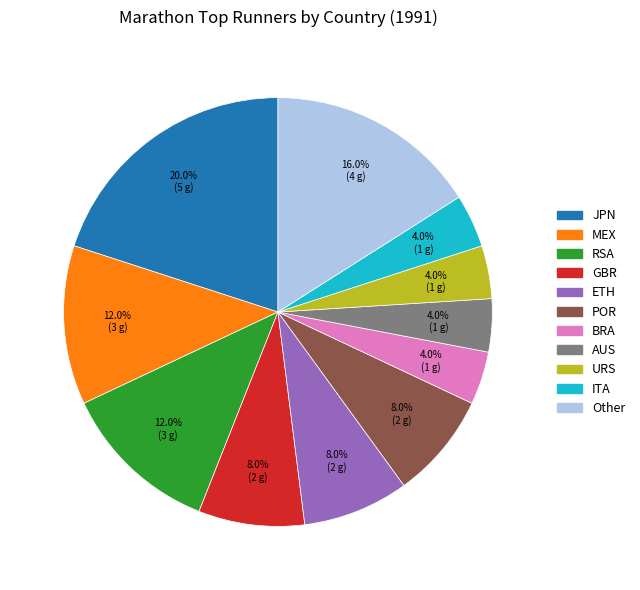

Which category has the biggest portion of the pie?

JPN